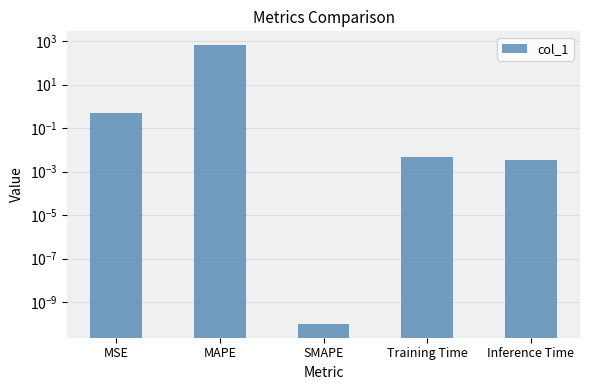

How many bars are there in total?

5